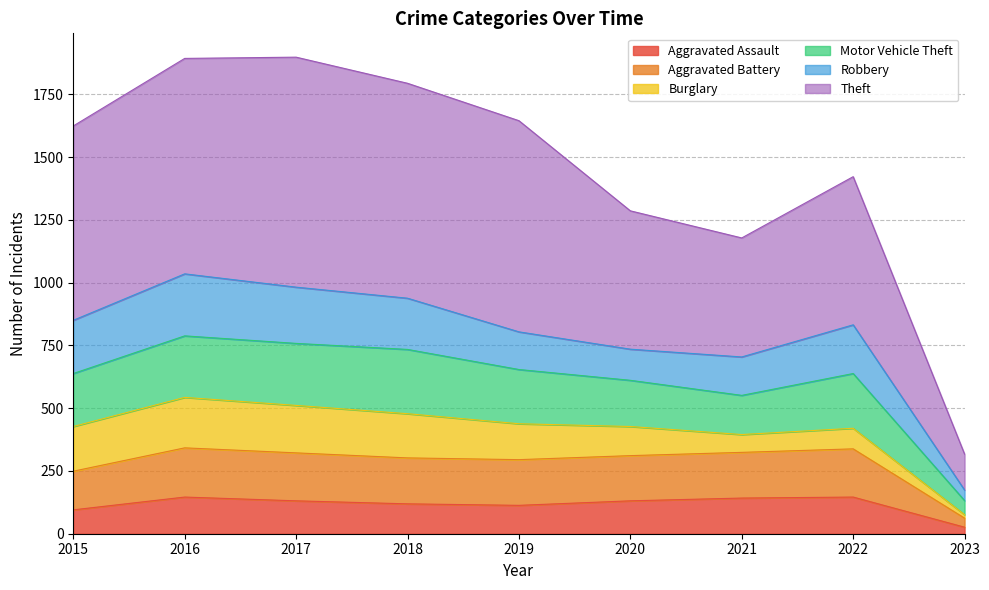

At which category does Motor Vehicle Theft reach its first local peak?

2017